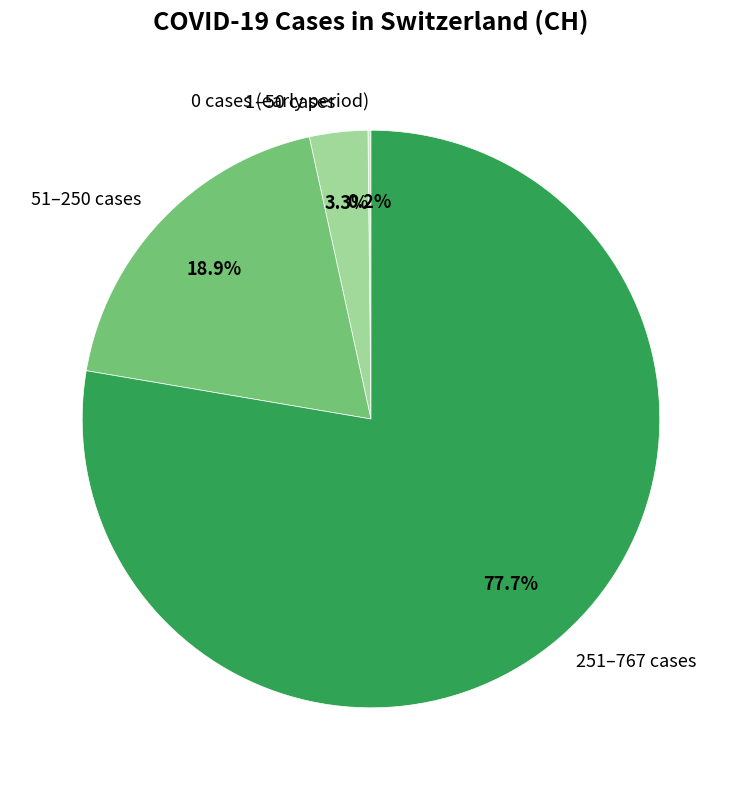

Is the sum of 251–767 cases and 1–50 cases greater than half?

Yes